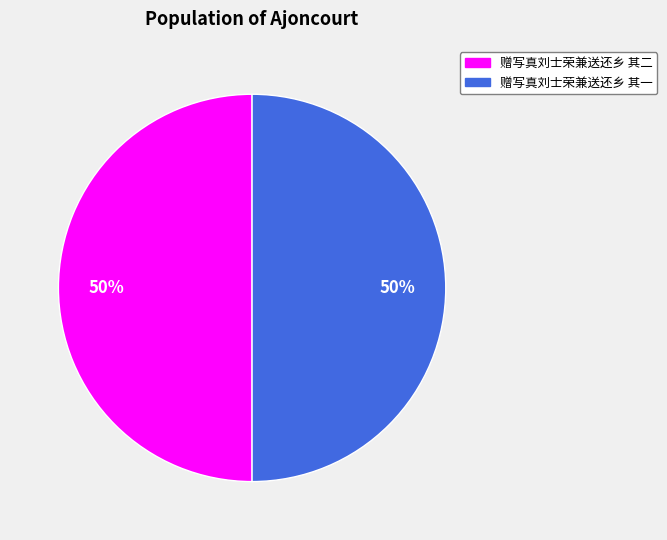

Is the sum of 赠写真刘士荣兼送还乡 其一 and 赠写真刘士荣兼送还乡 其二 greater than half?

Yes